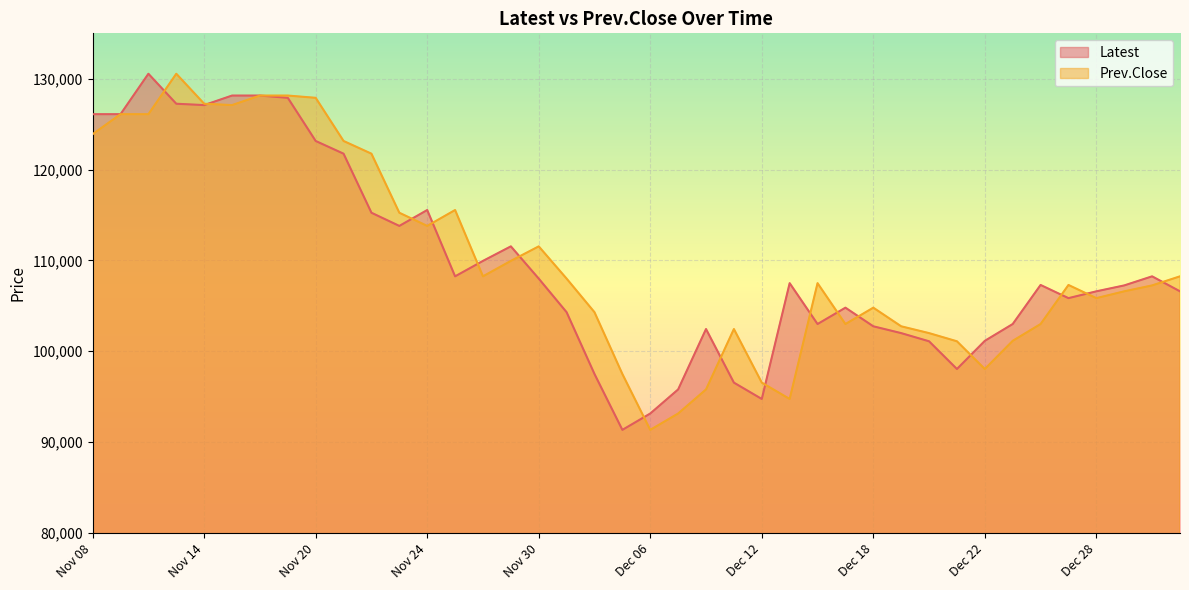

At which category is the sum across all series the highest?

Nov 13